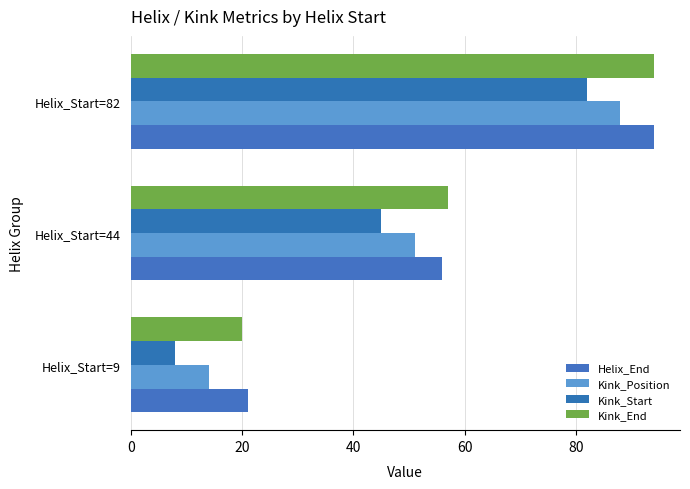

What are all the series names shown in the legend?

Helix_End, Kink_Position, Kink_Start, Kink_End